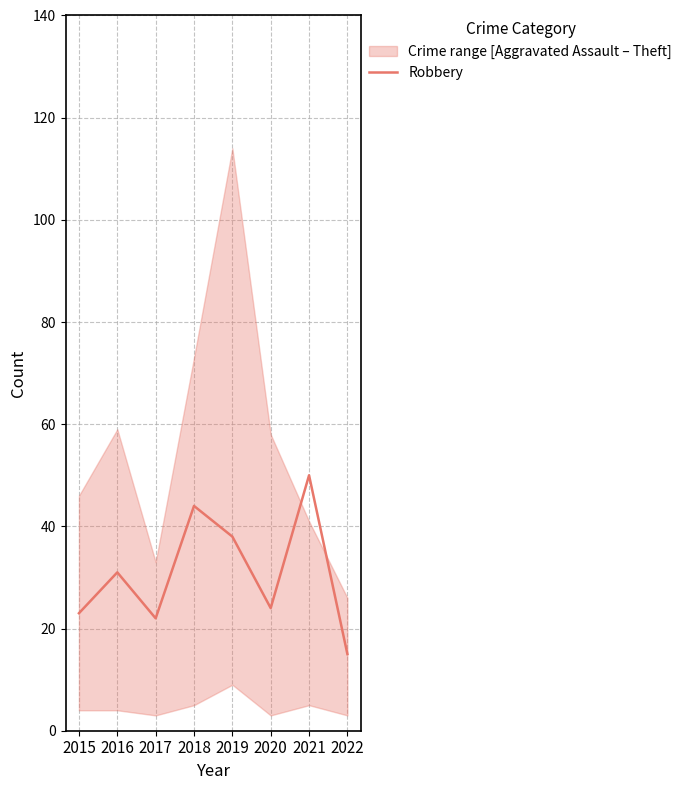

How many data points does each series have?

8